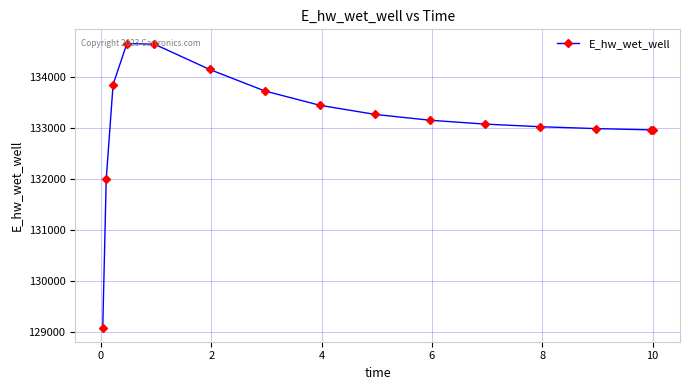

What is the sum of all values?

1997053.2